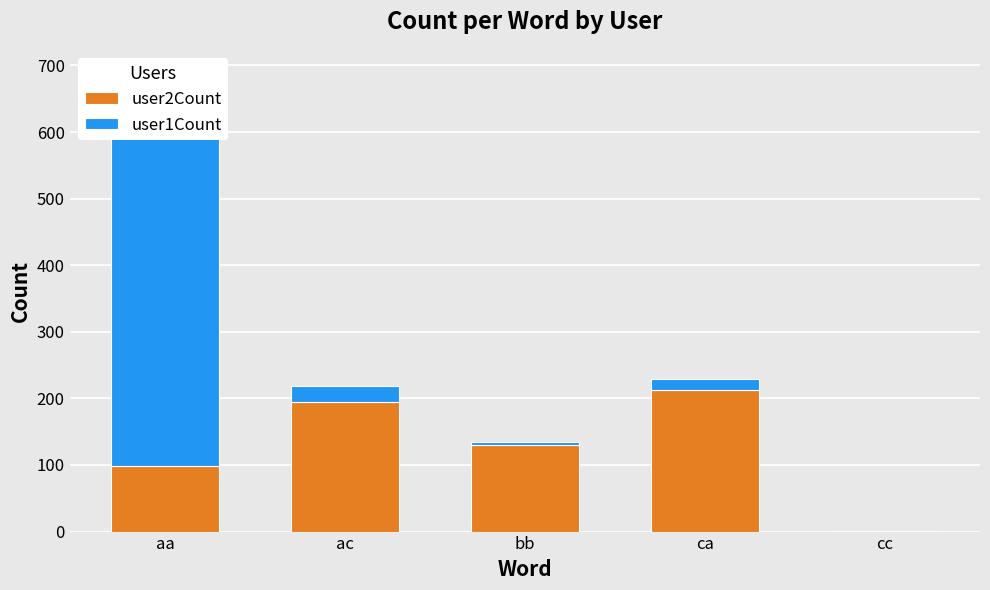

How many bars are there in total?

10